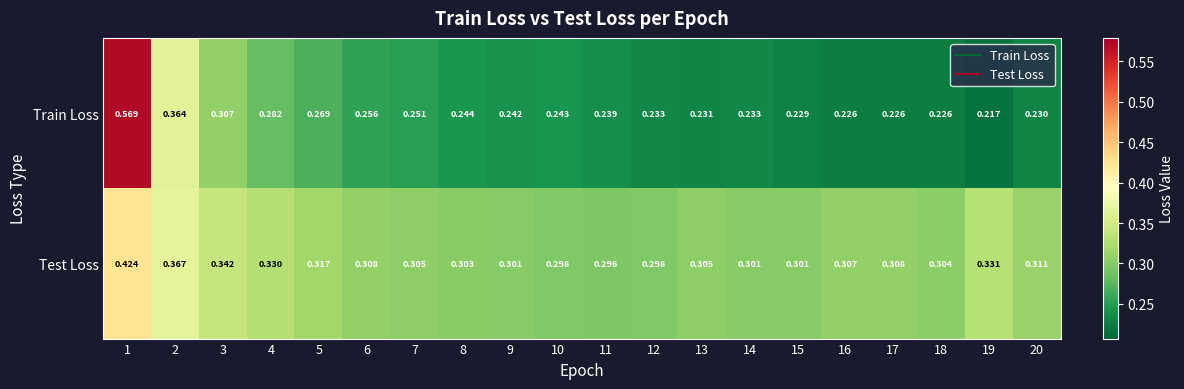

Which series has the largest range (max minus min)?

Train Loss